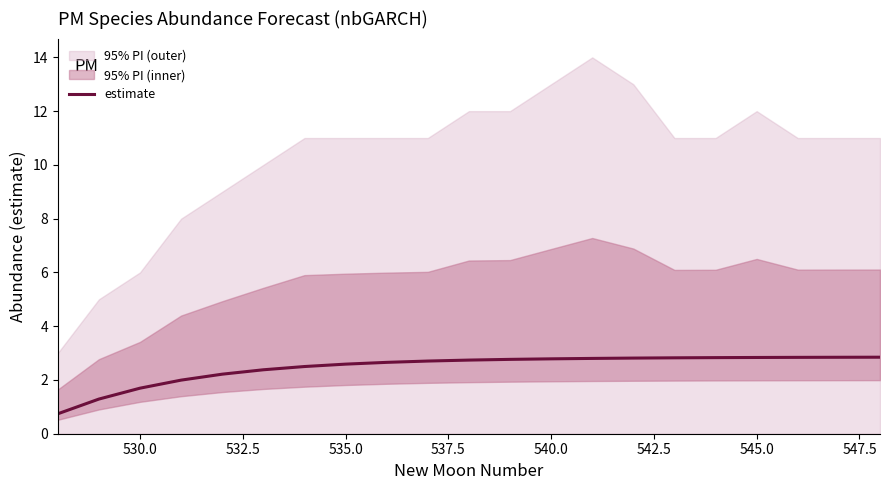

What is the minimum value for estimate?

0.7